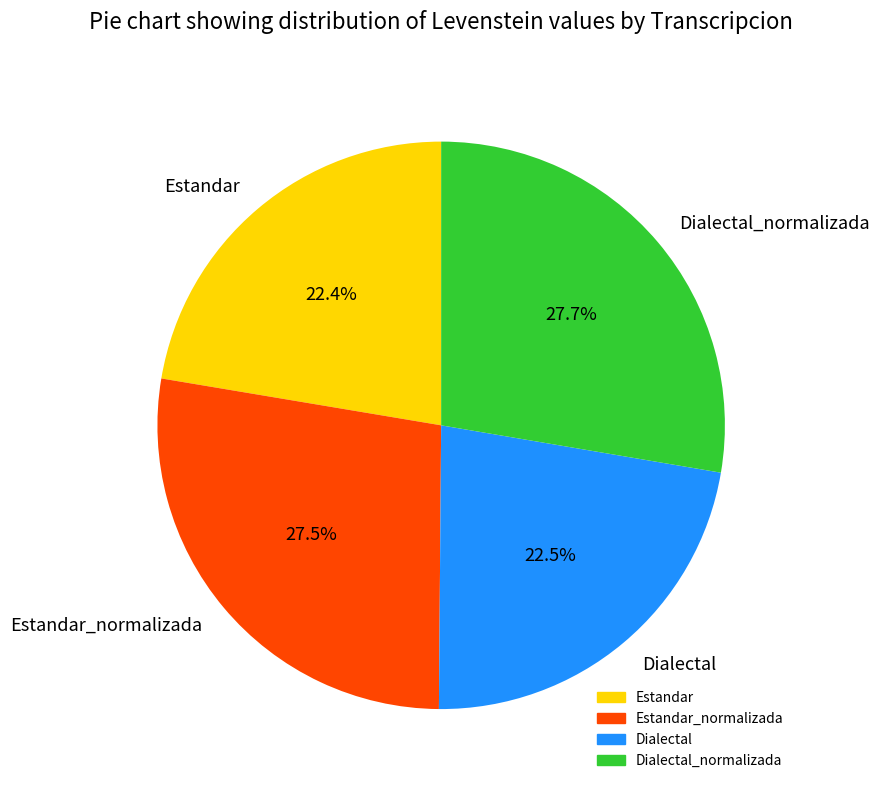

Is there a majority slice in this chart?

No